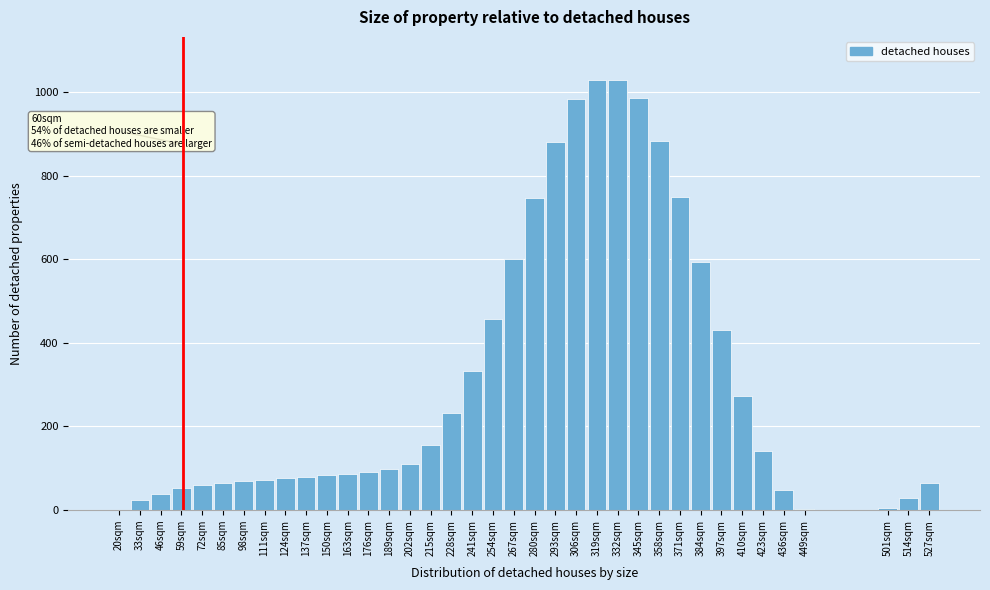

Between 98sqm and 20sqm, which is larger?

98sqm